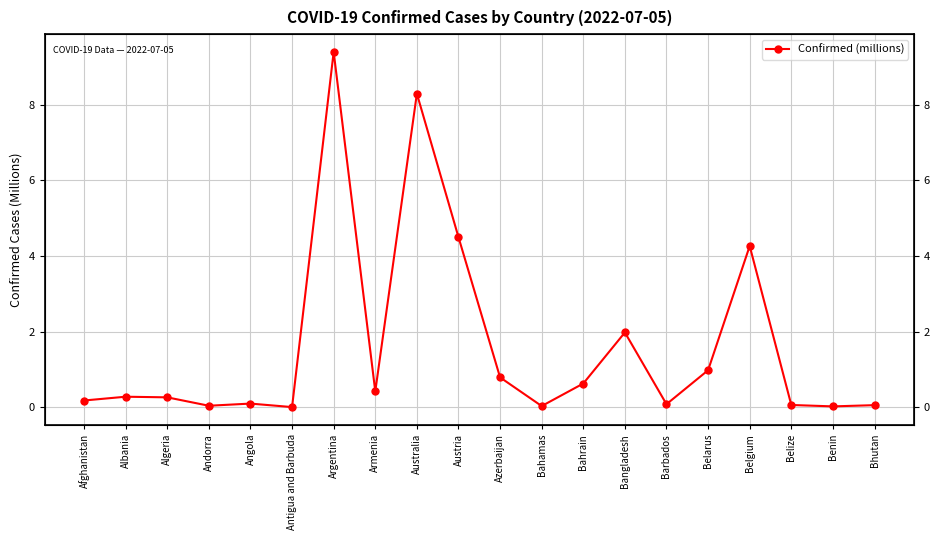

Where is the data nearest to the value 4?

Belgium